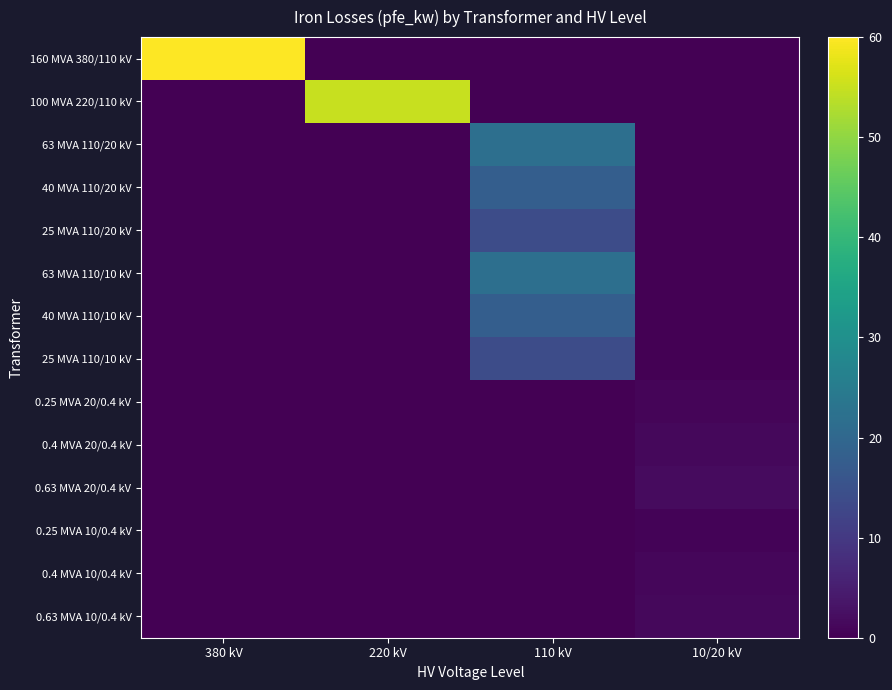

At 110 kV, list the series in order from largest to smallest.

63 MVA 110/20 kV, 63 MVA 110/10 kV, 40 MVA 110/20 kV, 40 MVA 110/10 kV, 25 MVA 110/20 kV, 25 MVA 110/10 kV, 160 MVA 380/110 kV, 100 MVA 220/110 kV, 0.25 MVA 20/0.4 kV, 0.4 MVA 20/0.4 kV, 0.63 MVA 20/0.4 kV, 0.25 MVA 10/0.4 kV, 0.4 MVA 10/0.4 kV, 0.63 MVA 10/0.4 kV